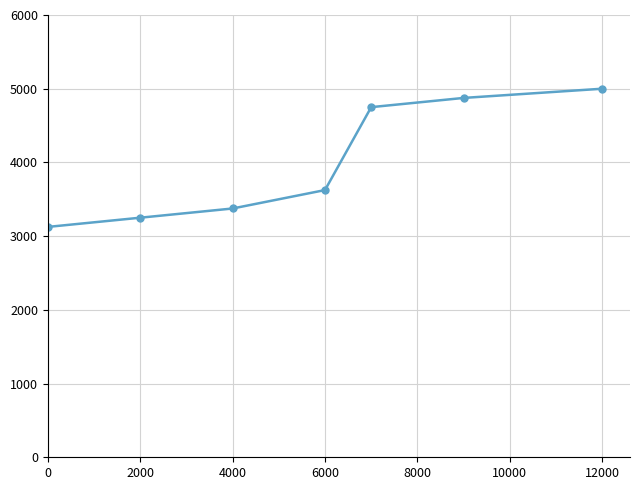

Reading left to right, extract all data points from this chart.

3125	3250	3375	3625	4750	4875	5000